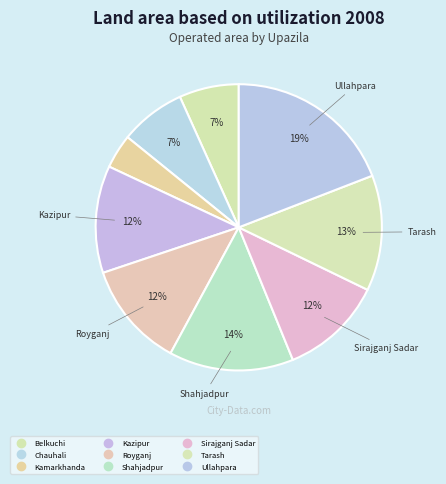

How many segments does this pie chart have?

9